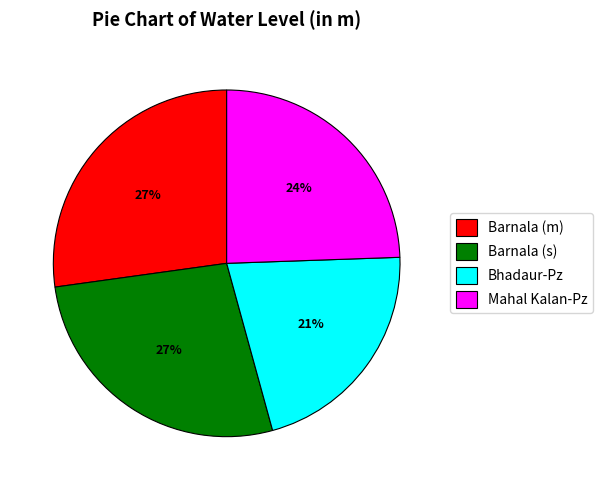

The Barnala (s) slice represents 21% of the pie. True or false?

False